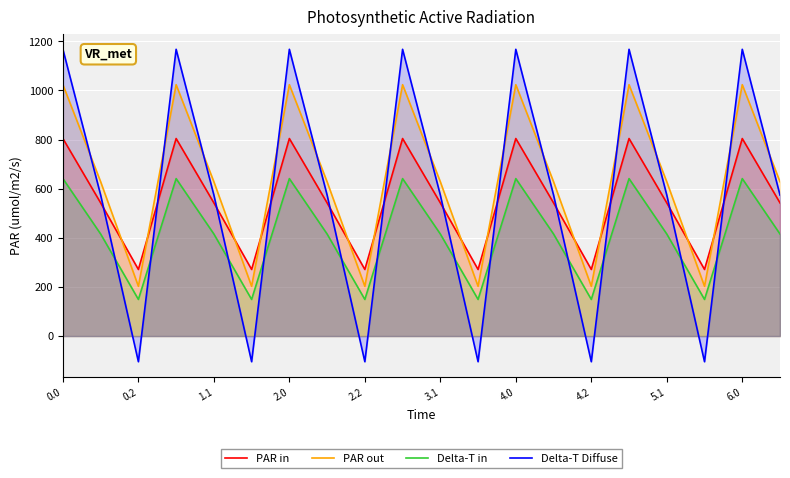

What is the difference between the second highest and minimum values in the PAR in series?

532.9